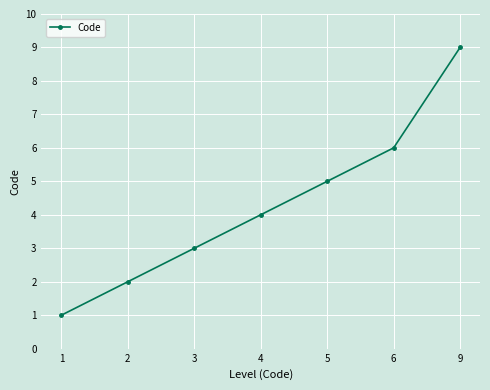

Rank the categories by value from lowest to highest.

1, 2, 3, 4, 5, 6, 9